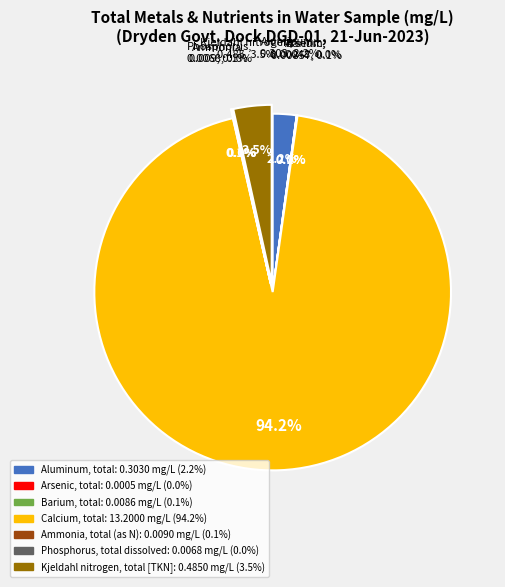

Rank the categories by value from lowest to highest.

Arsenic, total, Phosphorus, total dissolved, Barium, total, Ammonia, total (as N), Aluminum, total, Kjeldahl nitrogen, total [TKN], Calcium, total